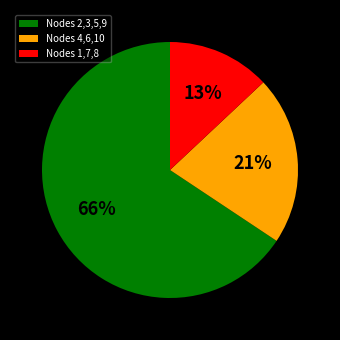

How many segments does this pie chart have?

3